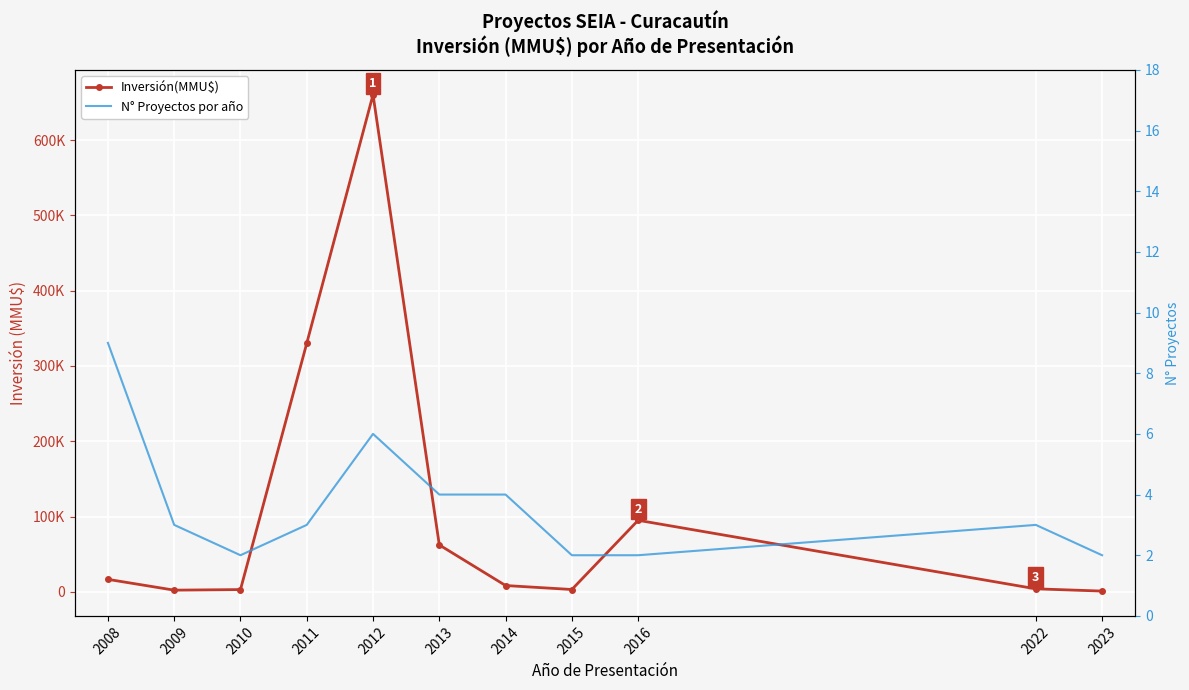

True or false: N° Proyectos por año and Inversión(MMU$) intersect in this chart.

False